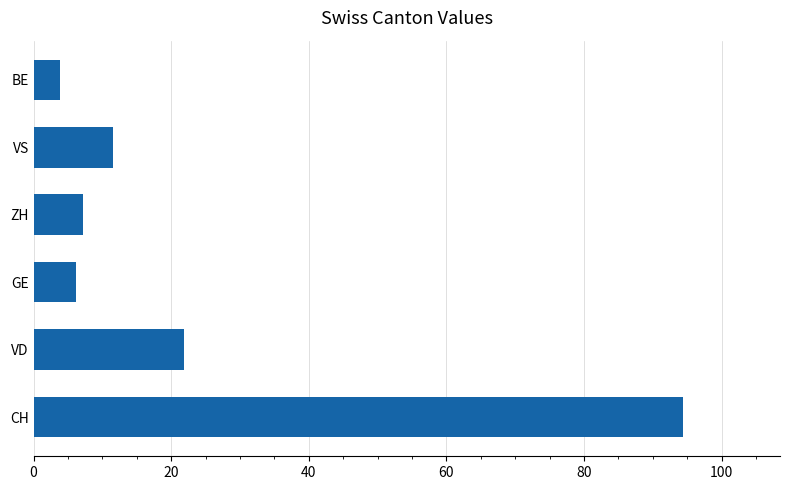

Is it true that the value at BE is 3.9?

True